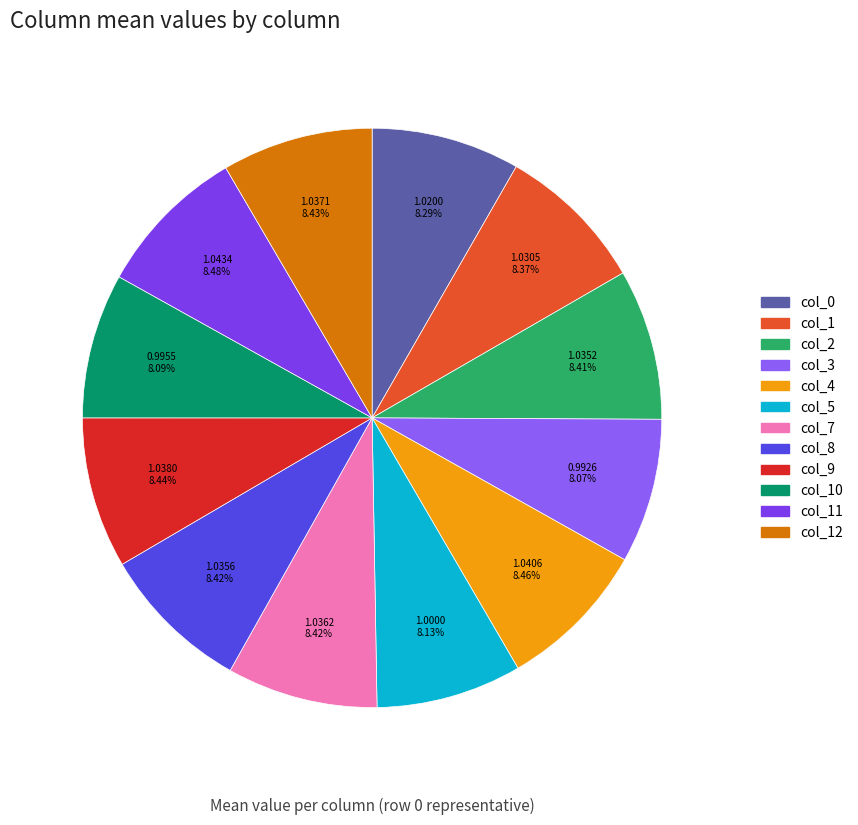

Count the number of slices in the pie.

12